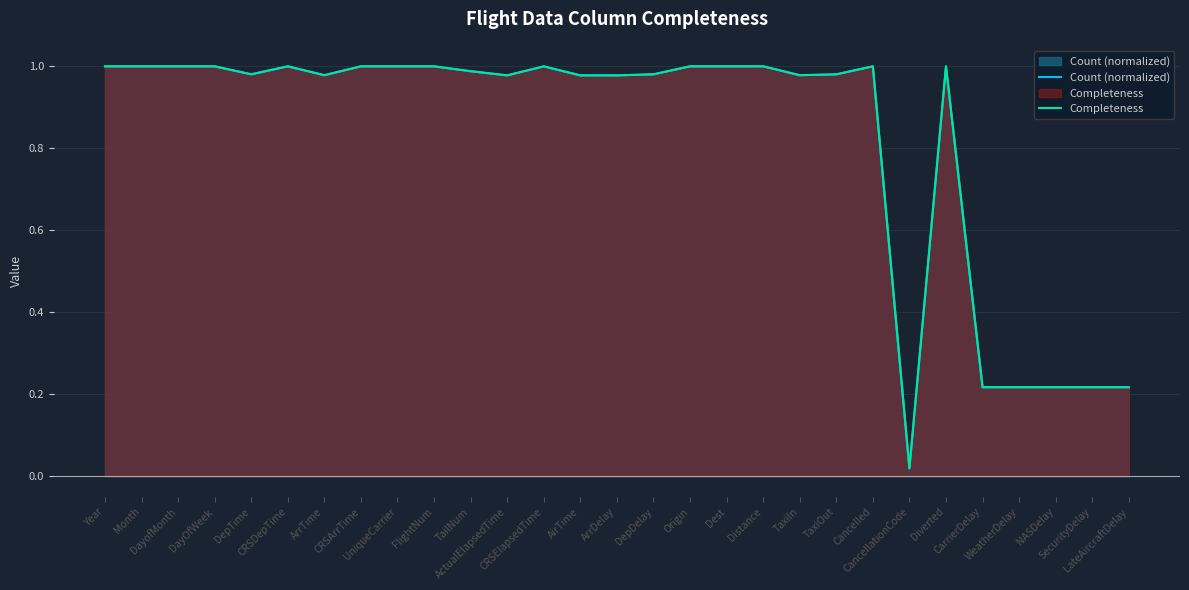

Reading left to right, list all the values displayed in this chart.

Count (normalized): 1.0	1.0	1.0	1.0	1.0	1.0	1.0	1.0	1.0	1.0	1.0	1.0	1.0	1.0	1.0	1.0	1.0	1.0	1.0	1.0	1.0	1.0	0.0	1.0	0.2	0.2	0.2	0.2	0.2
Completeness: 1.0	1.0	1.0	1.0	1.0	1.0	1.0	1.0	1.0	1.0	1.0	1.0	1.0	1.0	1.0	1.0	1.0	1.0	1.0	1.0	1.0	1.0	0.0	1.0	0.2	0.2	0.2	0.2	0.2